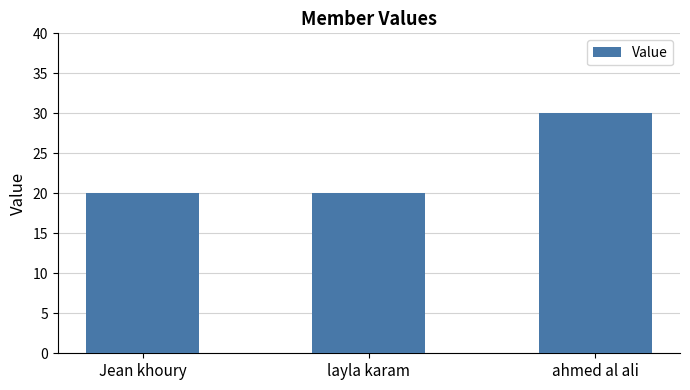

The chart shows a value of 18 at ahmed al ali. True or false?

False